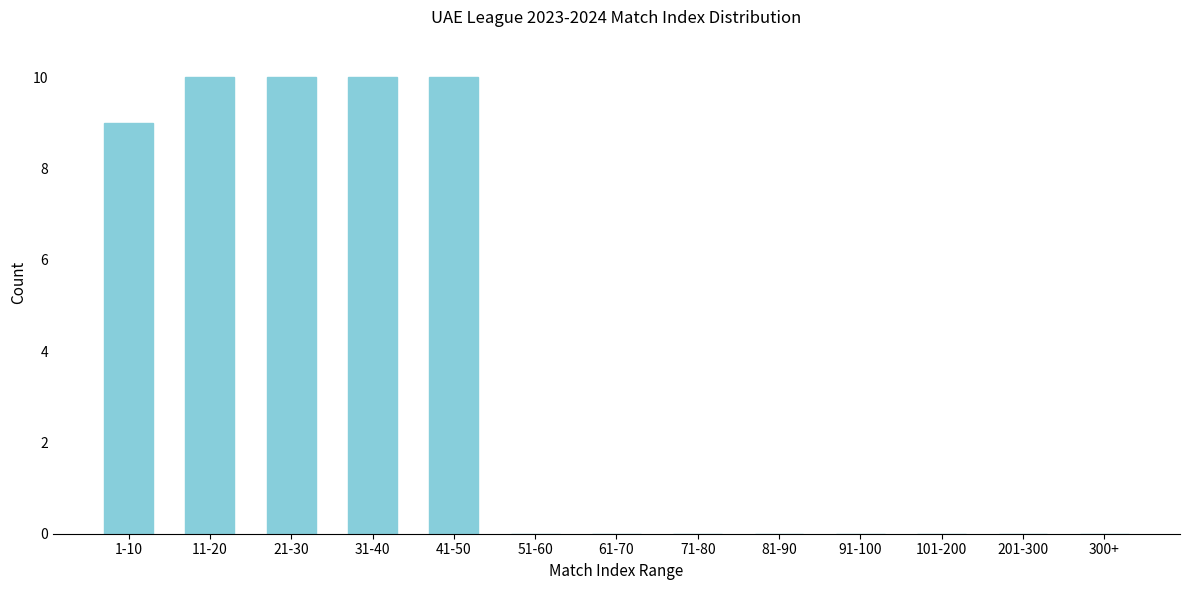

Reading right to left, list all the values displayed in this chart.

300+=0	201-300=0	101-200=0	91-100=0	81-90=0	71-80=0	61-70=0	51-60=0	41-50=10	31-40=10	21-30=10	11-20=10	1-10=9